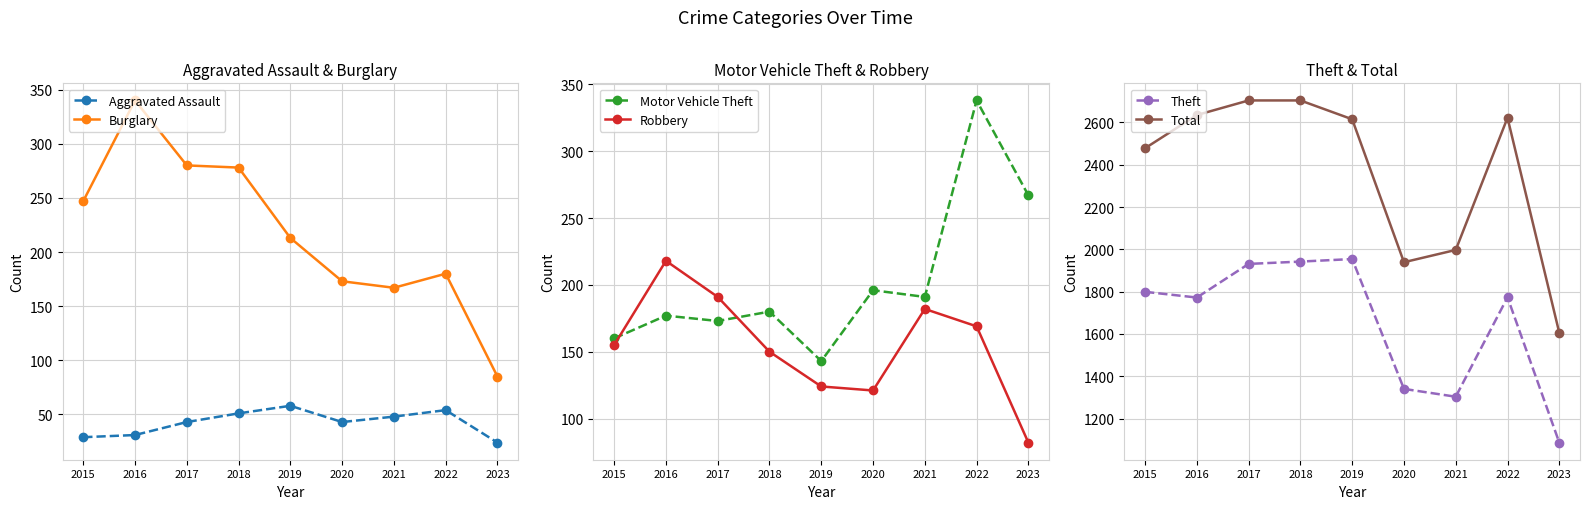

What are all the series names shown in the legend?

Aggravated Assault, Burglary, Motor Vehicle Theft, Robbery, Theft, Total